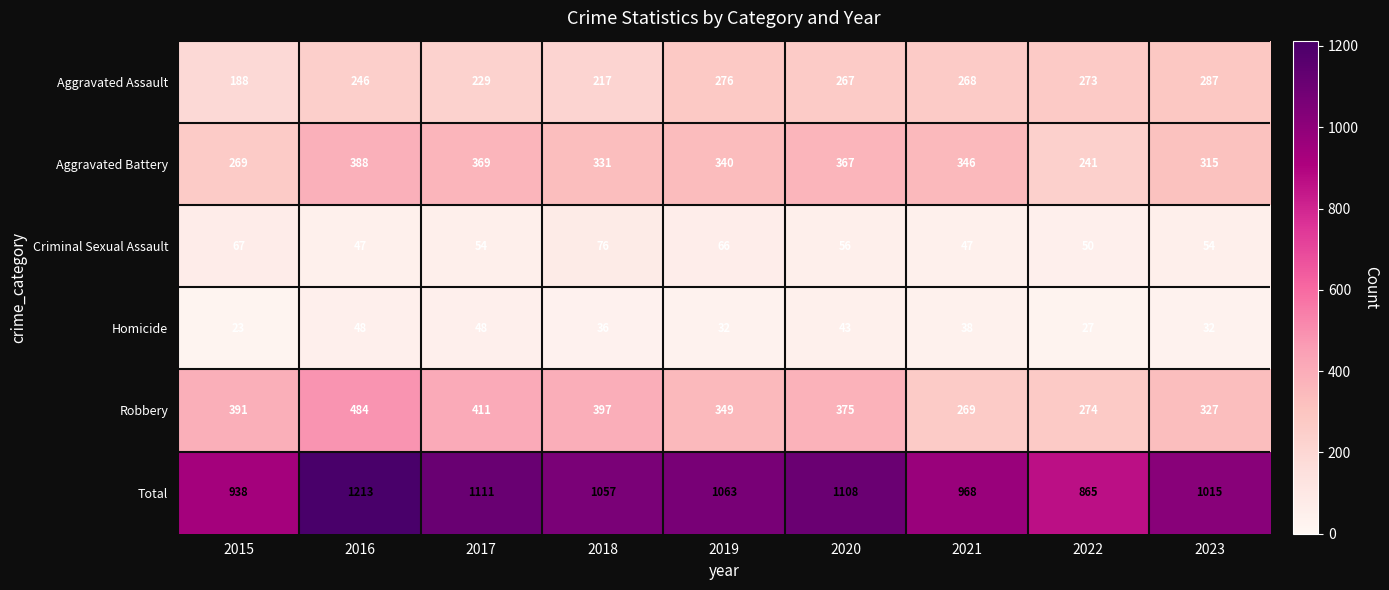

What is the minimum value for Criminal Sexual Assault?

47